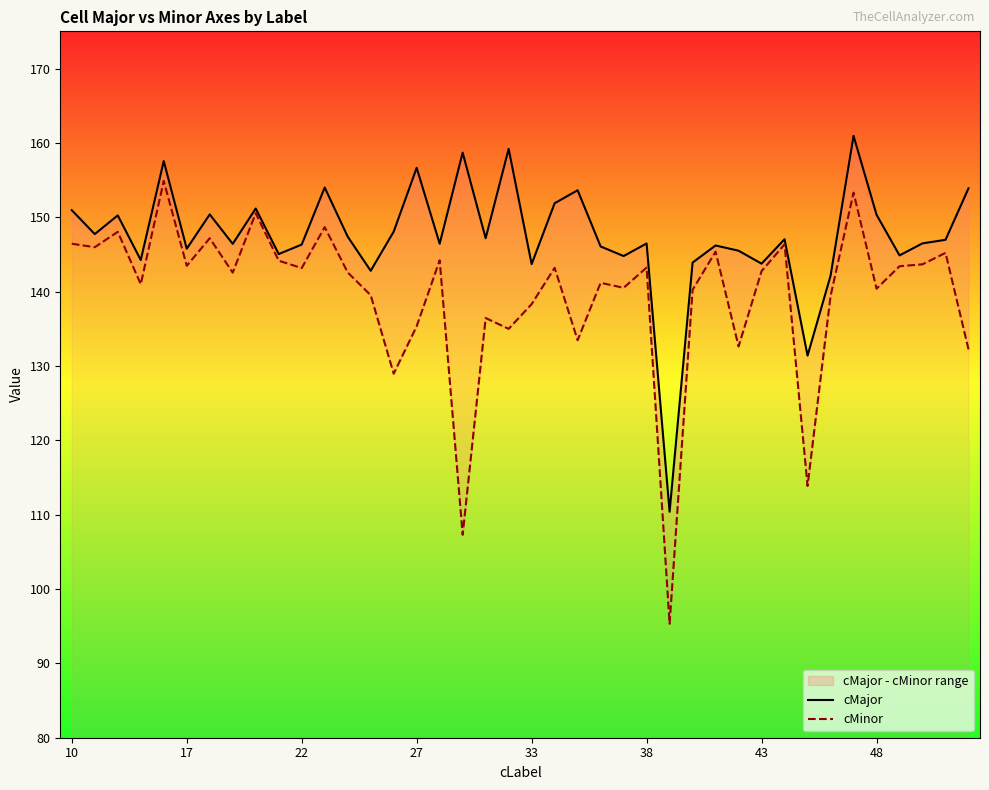

Between 33 and 32, which is larger?

33